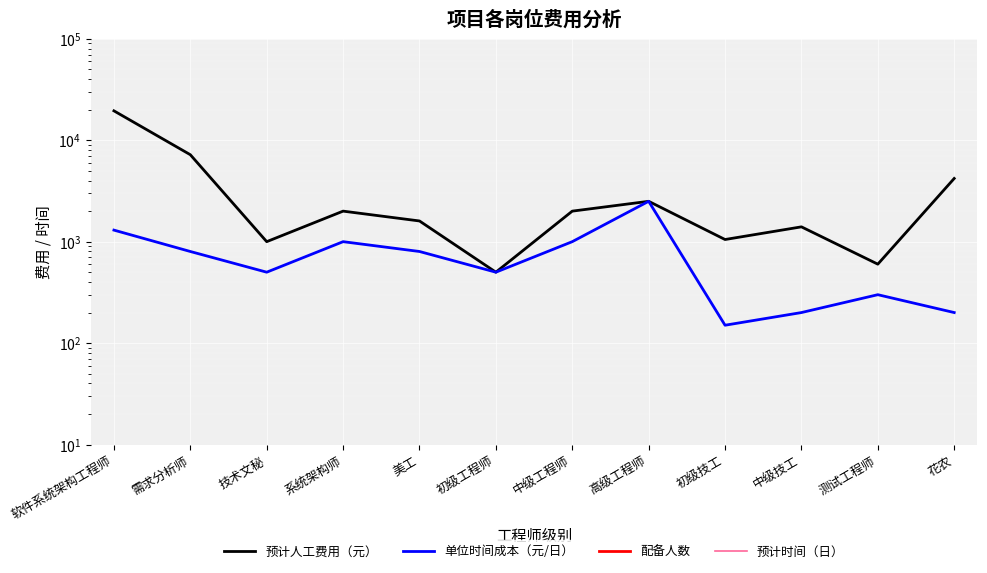

Where is the first local minimum for 预计人工费用（元）?

技术文秘